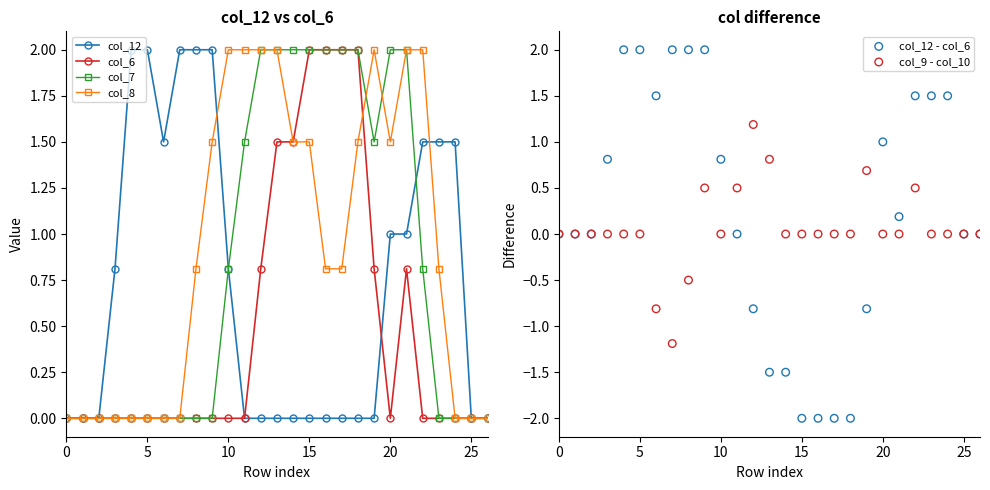

Which series contains the highest Y value?

col_12